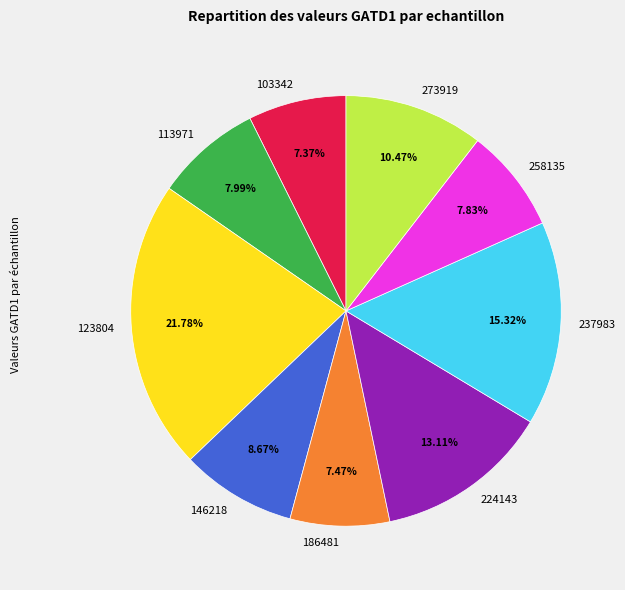

What is the largest slice in the pie chart?

123804